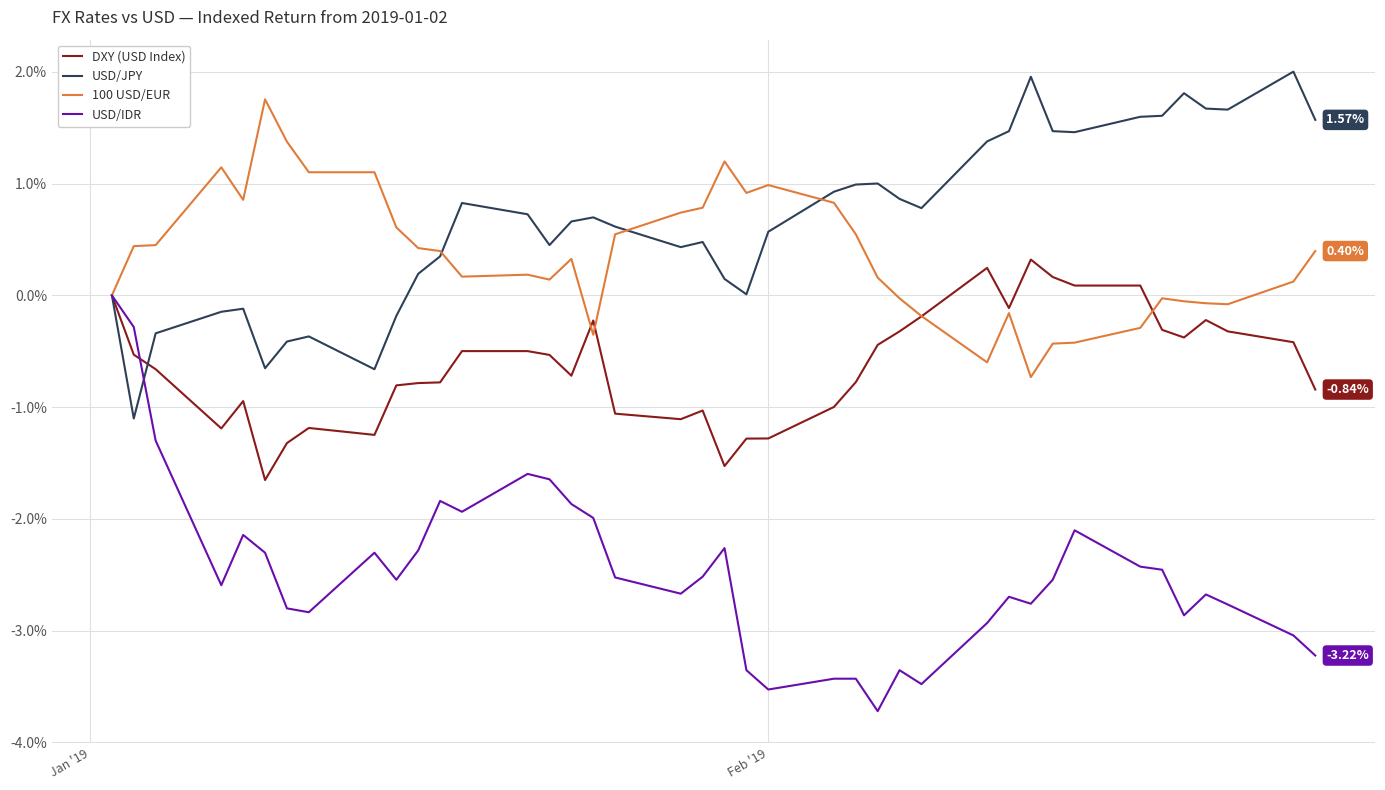

Which series has the largest total across all categories?

USD/JPY